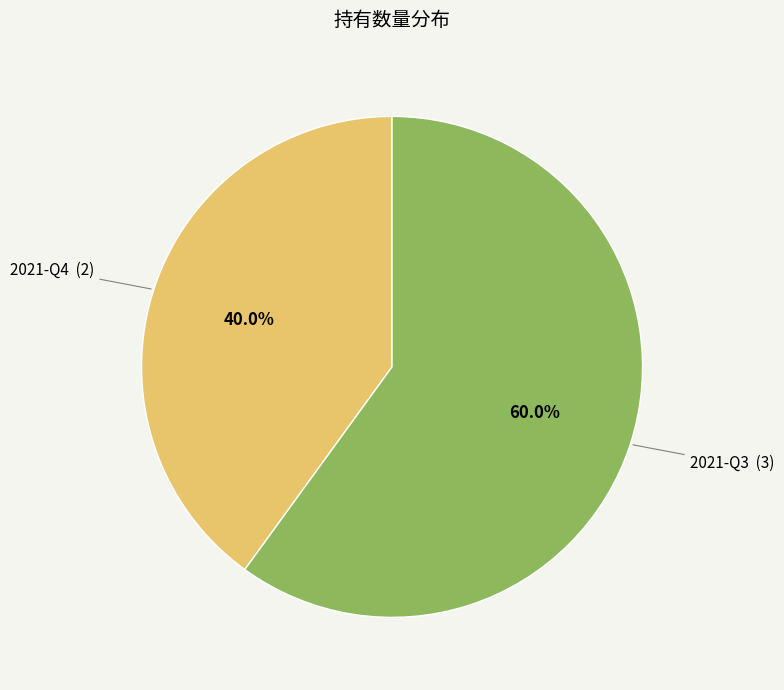

Which slice is the largest?

2021-Q3